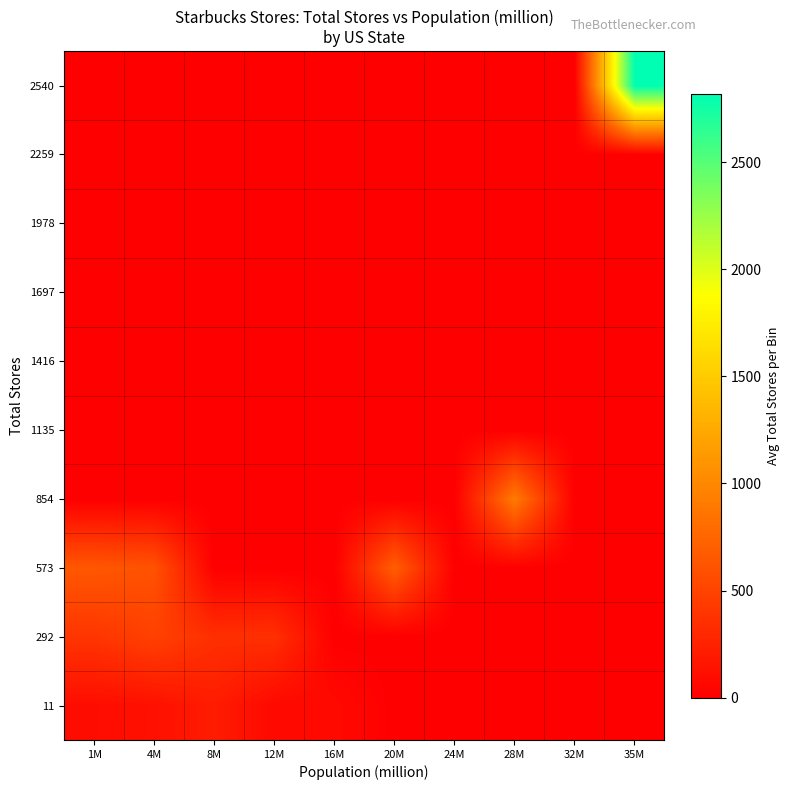

Which series has the largest range (max minus min)?

2540